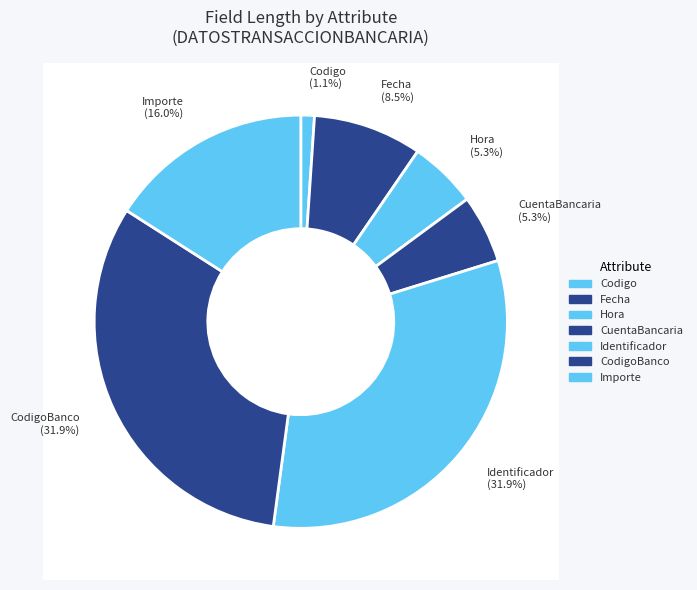

Is it true that Observacion is 8% of the pie?

False